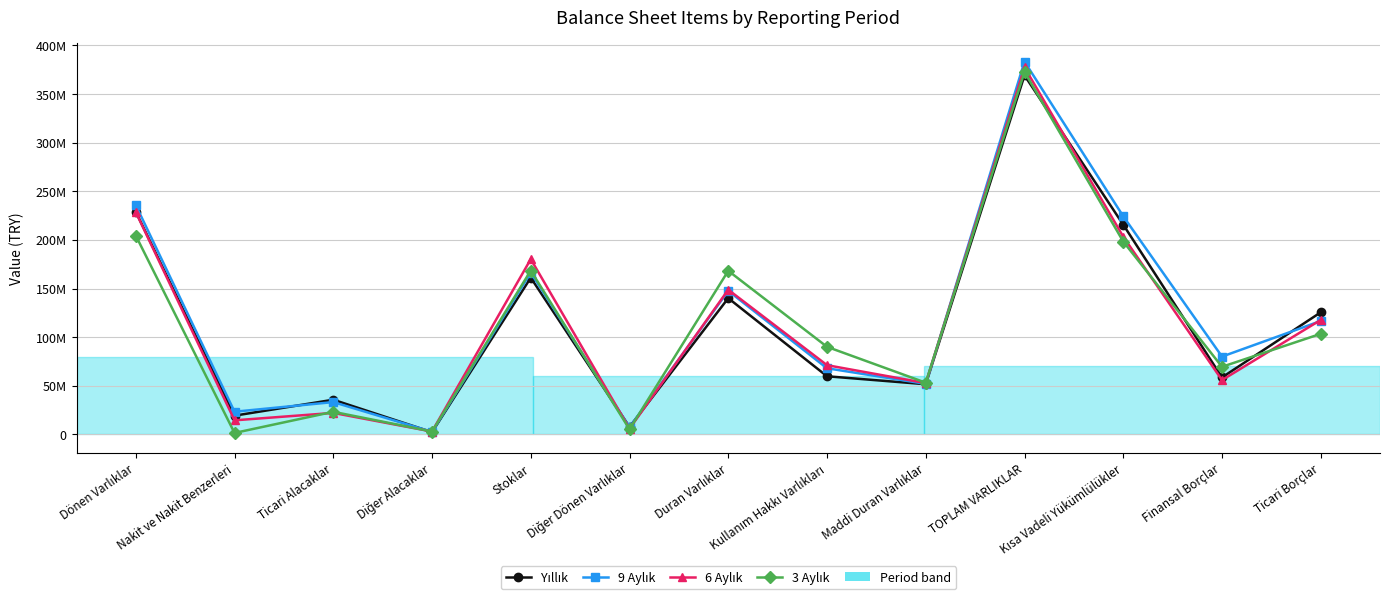

Reading right to left, extract all data points from this chart.

Yıllık: 125579239	58656677	215647070	369203380	51649629	59832183	140137313	7724095	161176661	2348049	35711999	19332986	229066067
9 Aylık: 116669372	80056252	224291895	383365156	52024398	68050647	147589891	7318013	166347809	2686174	33281573	23369419	235775265
6 Aylık: 117771271	55904446	203315995	377444836	52836668	71234660	148800681	5934116	180252465	2994954	22167114	14523229	228644155
3 Aylık: 103477764	69559266	198344524	372750387	53222672	90115341	168250559	5333918	168505427	3036301	23302235	1549670	204499828